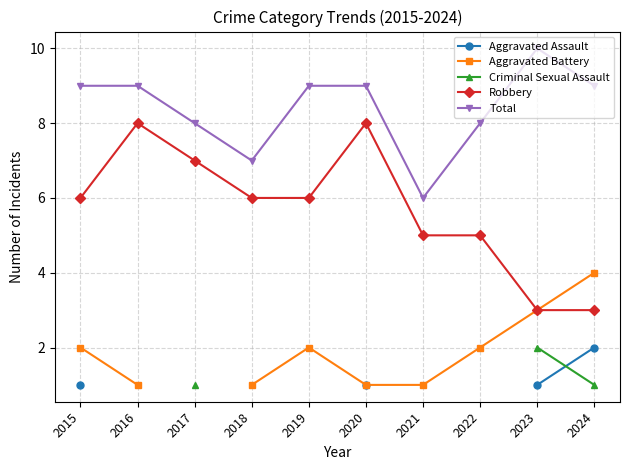

Which category has the highest value across all series?

2023